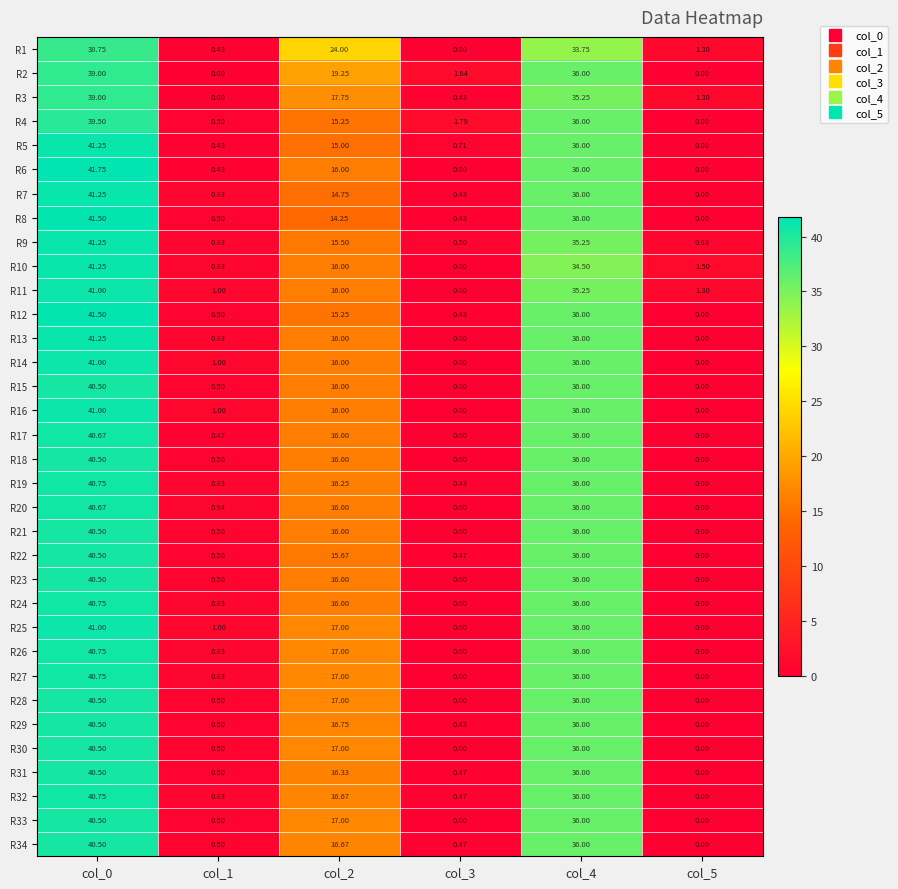

Which series has the widest spread of values?

R6